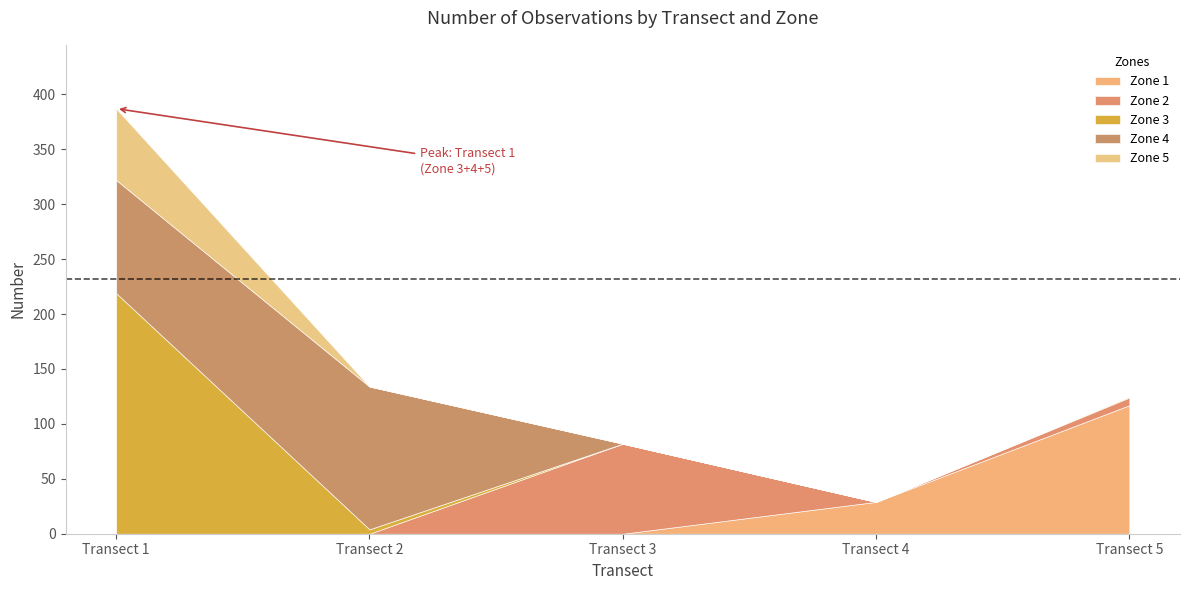

What is the difference between the second highest and minimum values in the Zone 2 series?

7